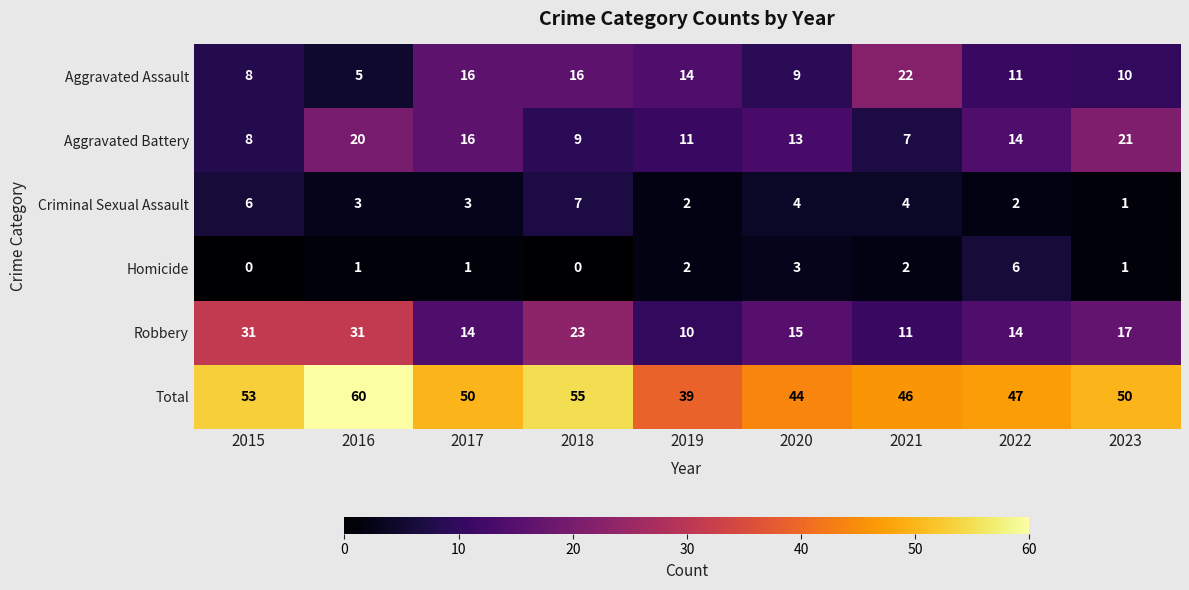

What is the sum of all Aggravated Battery values?

119